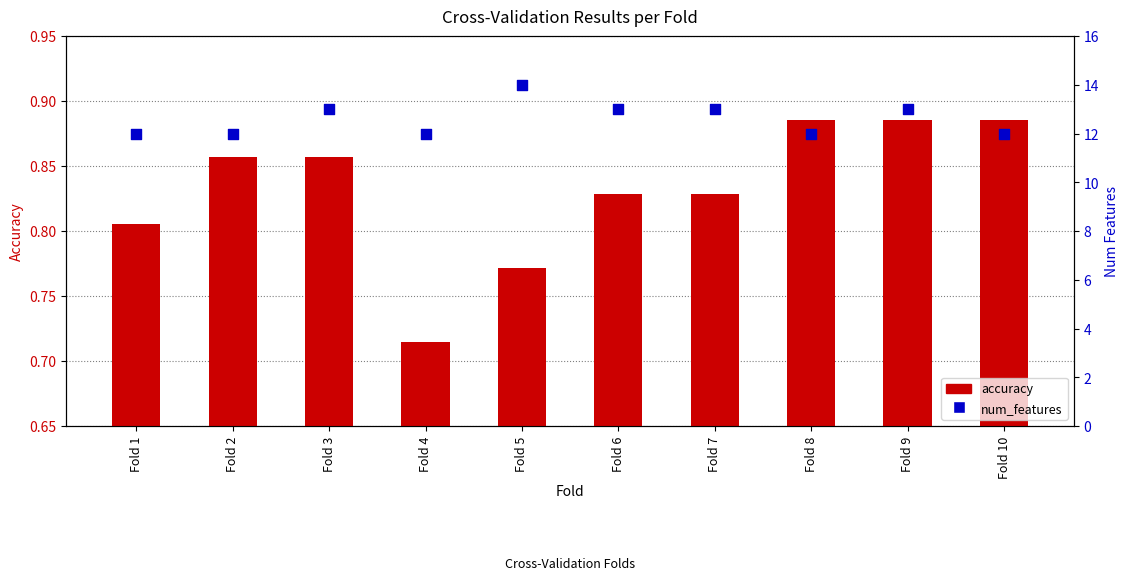

At which category is the sum across all series the highest?

Fold 5